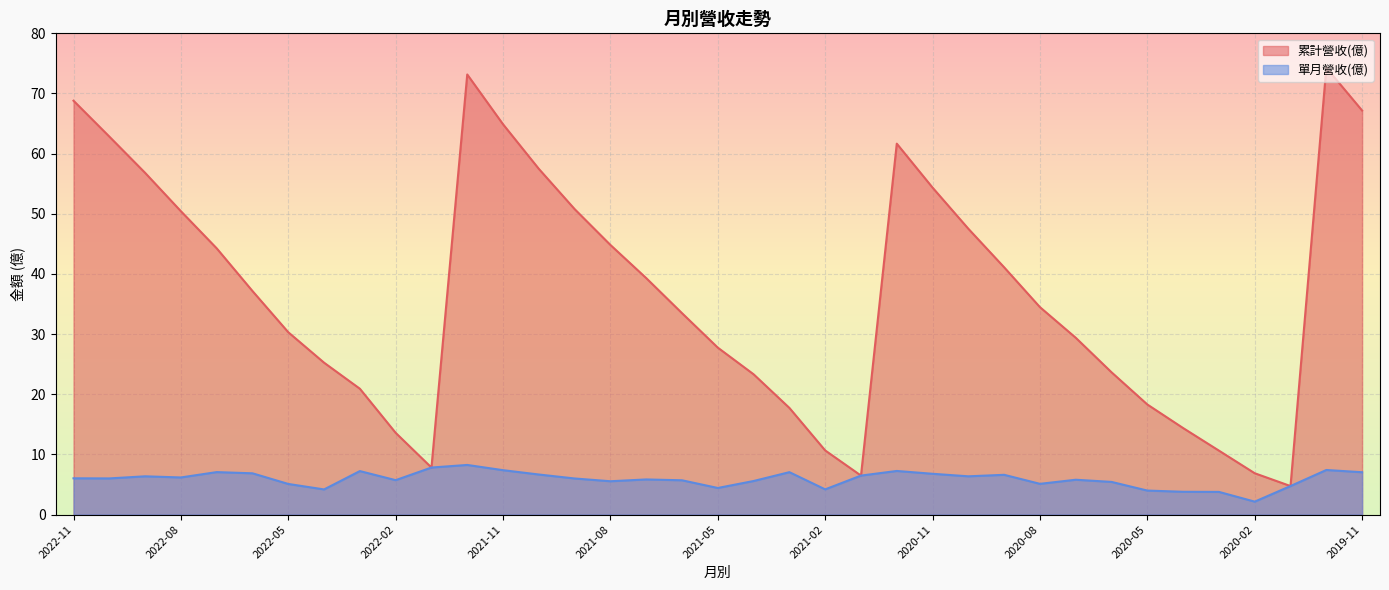

Rank the categories by 單月營收(億) value from lowest to highest.

2020-02, 2020-03, 2020-04, 2020-05, 2022-04, 2021-02, 2021-05, 2020-01, 2022-05, 2020-08, 2020-06, 2021-08, 2021-04, 2021-06, 2022-02, 2020-07, 2021-07, 2021-09, 2022-10, 2022-11, 2022-08, 2022-09, 2020-10, 2021-01, 2020-09, 2021-10, 2020-11, 2022-06, 2019-11, 2021-03, 2022-07, 2022-03, 2020-12, 2021-11, 2019-12, 2022-01, 2021-12